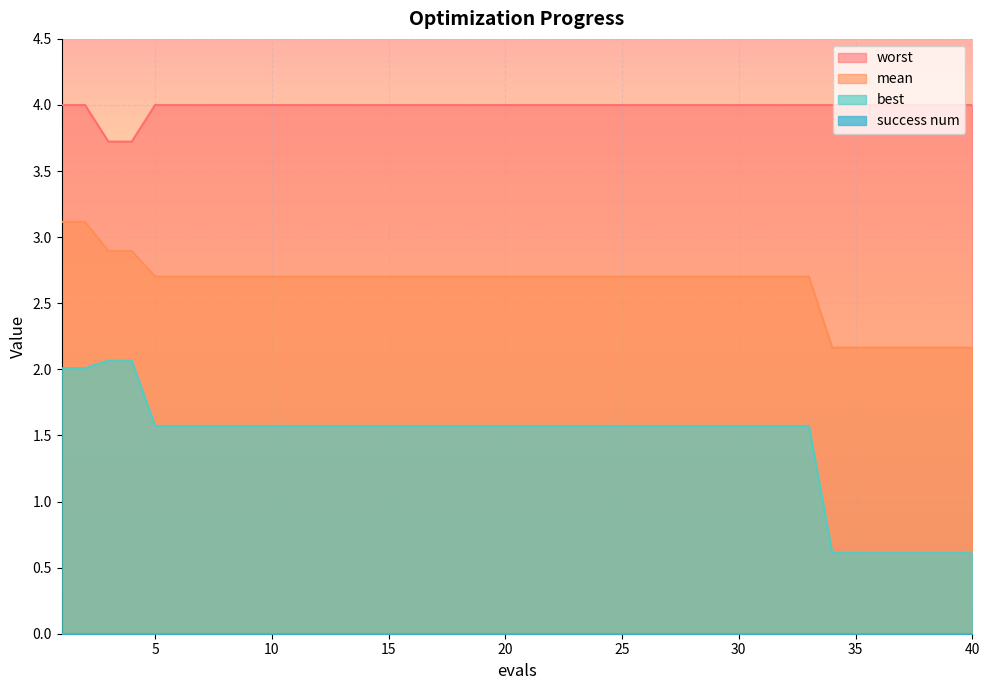

The worst series shows 3.7 at 3. True or false?

True